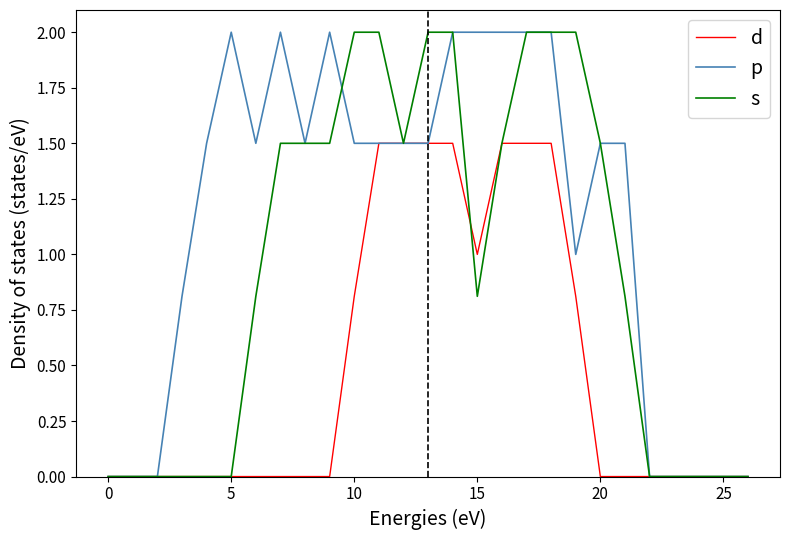

Reading left to right, transcribe all the data shown in this chart.

d: 0.0	0.0	0.0	0.0	0.0	0.0	0.0	0.0	0.0	0.0	0.8	1.5	1.5	1.5	1.5	1.0	1.5	1.5	1.5	0.8	0.0	0.0	0.0	0.0	0.0	0.0	0.0
p: 0.0	0.0	0.0	0.8	1.5	2.0	1.5	2.0	1.5	2.0	1.5	1.5	1.5	1.5	2.0	2.0	2.0	2.0	2.0	1.0	1.5	1.5	0.0	0.0	0.0	0.0	0.0
s: 0.0	0.0	0.0	0.0	0.0	0.0	0.8	1.5	1.5	1.5	2.0	2.0	1.5	2.0	2.0	0.8	1.5	2.0	2.0	2.0	1.5	0.8	0.0	0.0	0.0	0.0	0.0